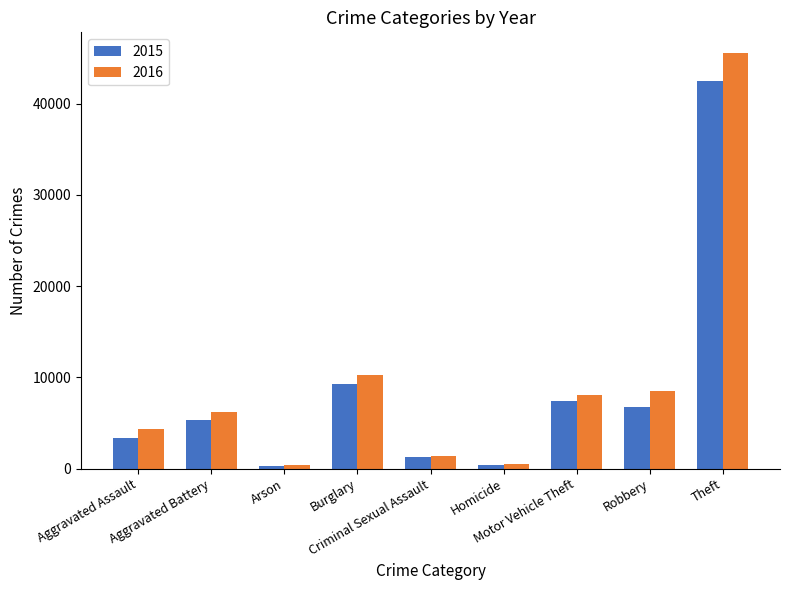

Which series has the widest spread of values?

2016